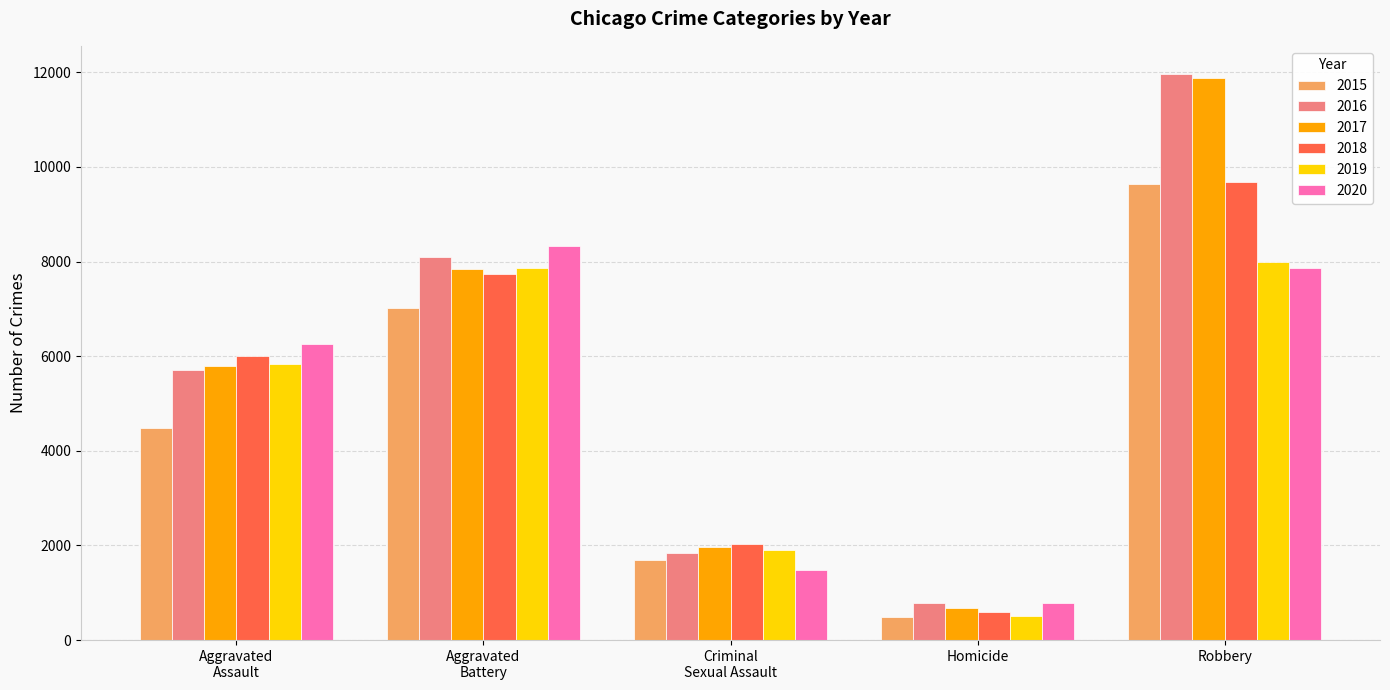

Where is 2016 nearest to the value 6373?

Aggravated
Assault